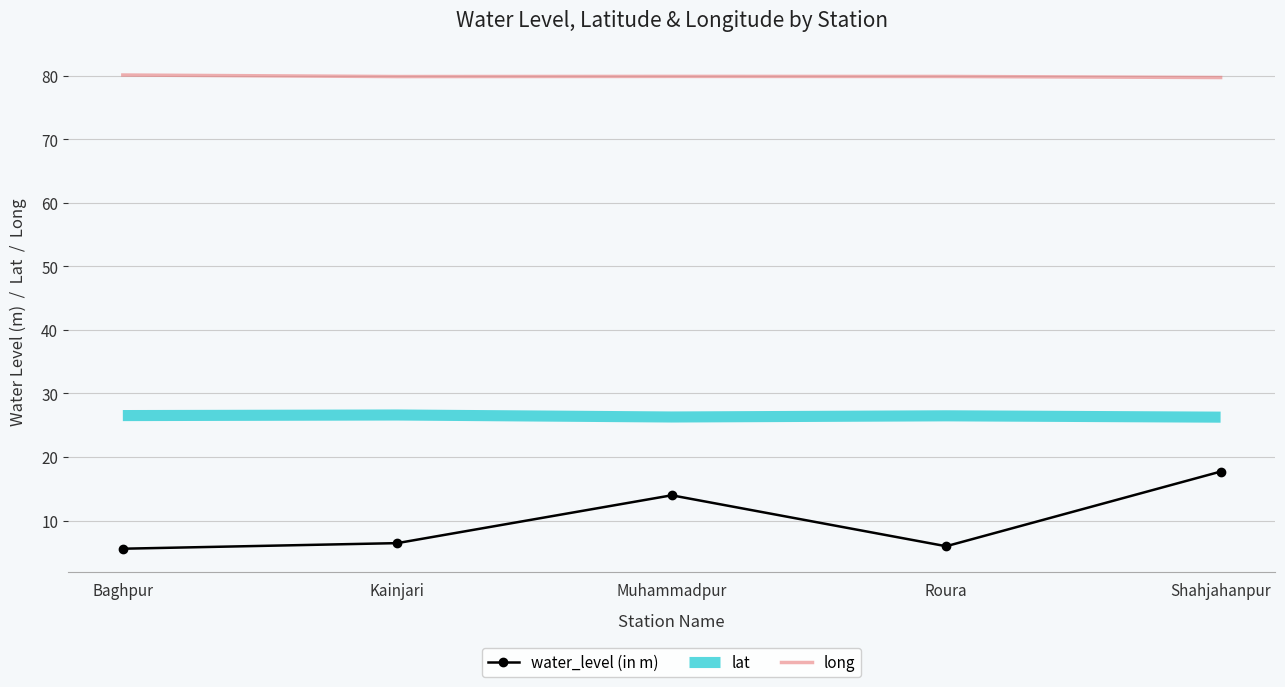

What is the maximum value for water_level (in m)?

17.7